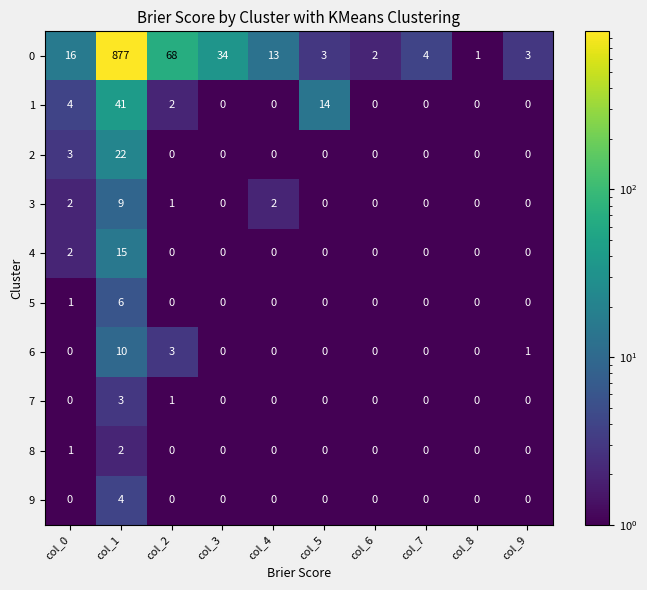

What is the difference between the highest and lowest values at col_3?

34